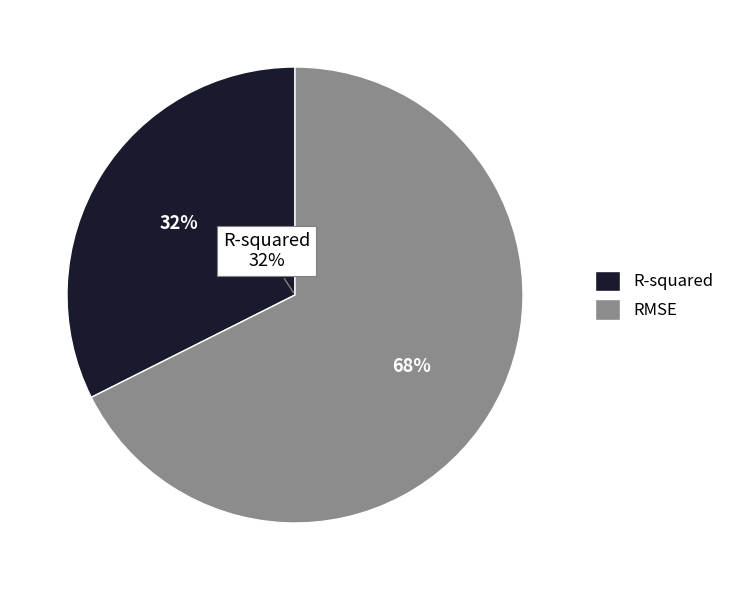

What is the largest slice in the pie chart?

RMSE